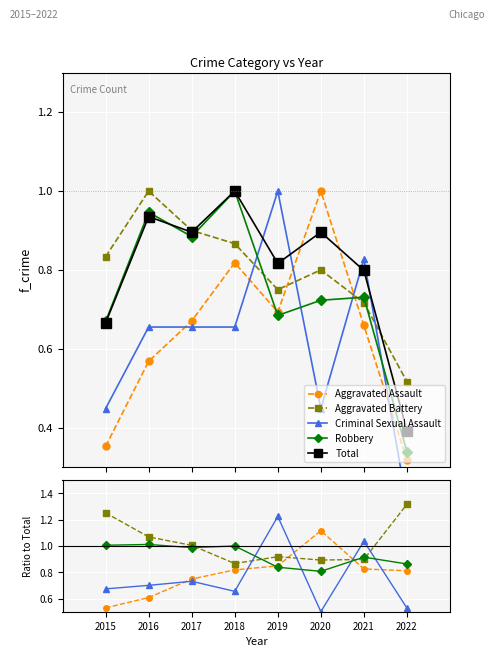

Which series has the largest total across all categories?

Aggravated Battery